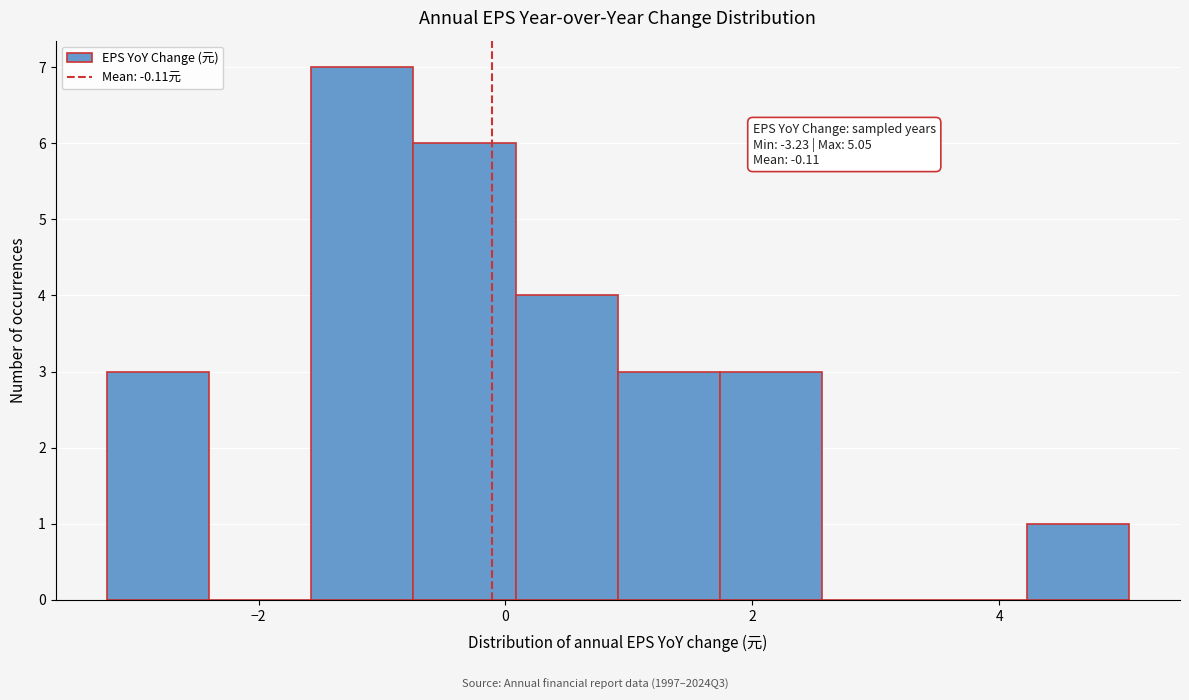

Which range on the x-axis has the tallest bar?

-1.6 to -0.8